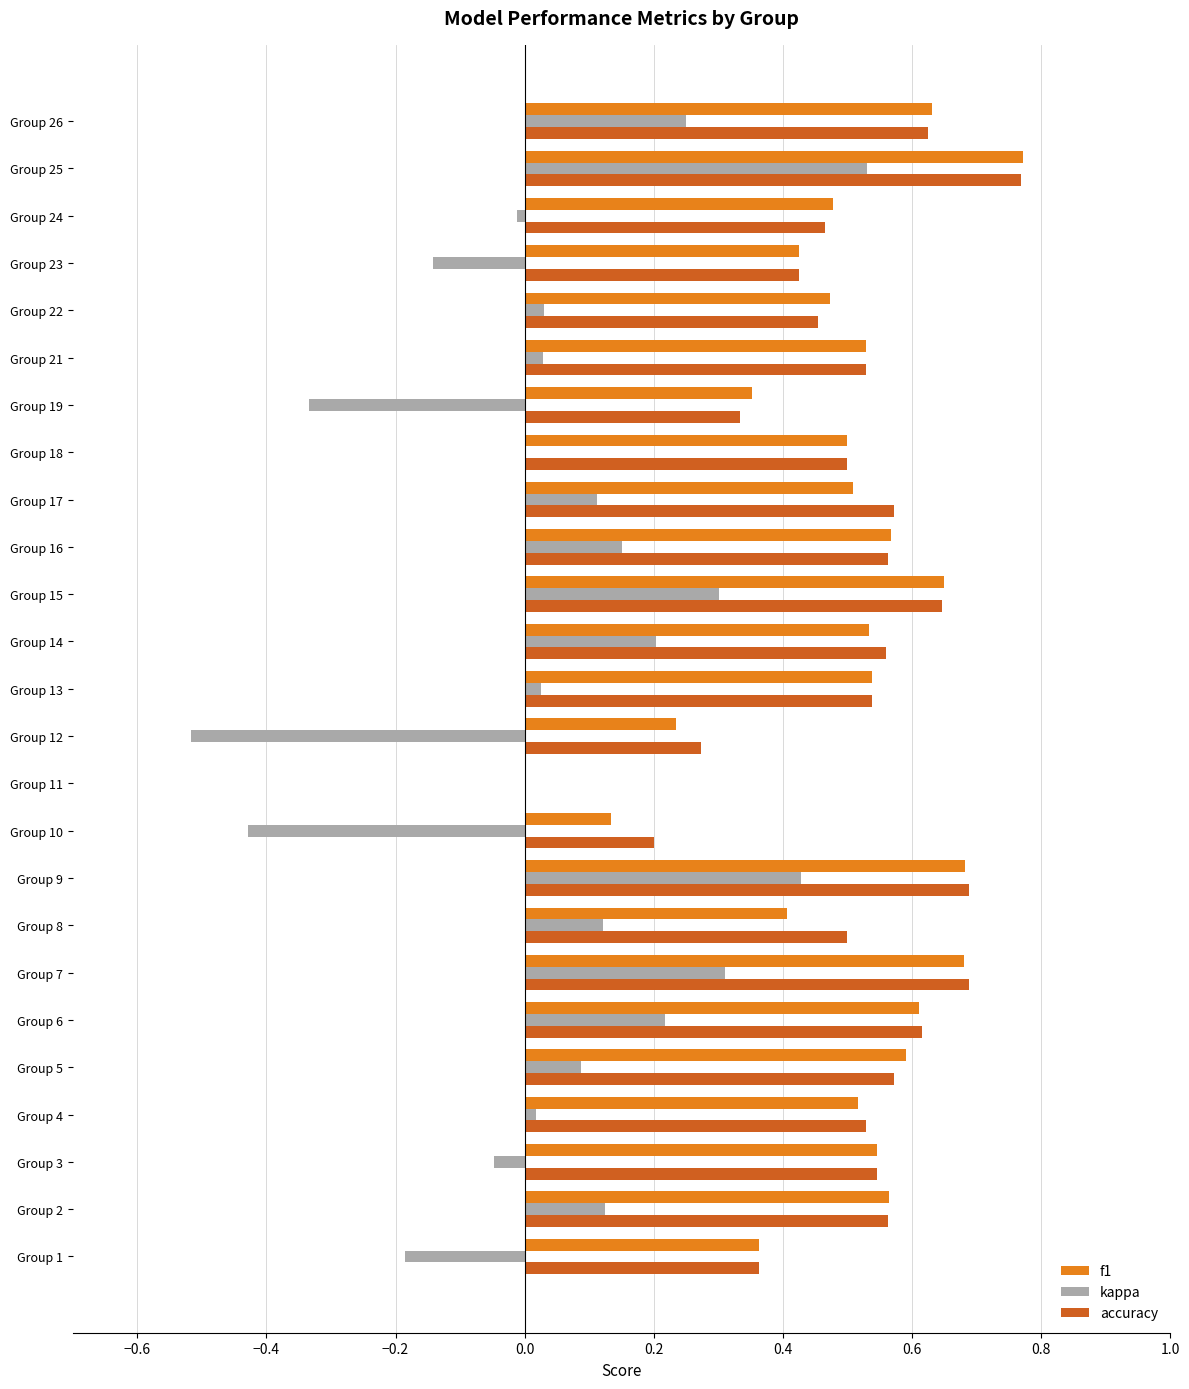

At which category is the sum across all series the highest?

Group 25